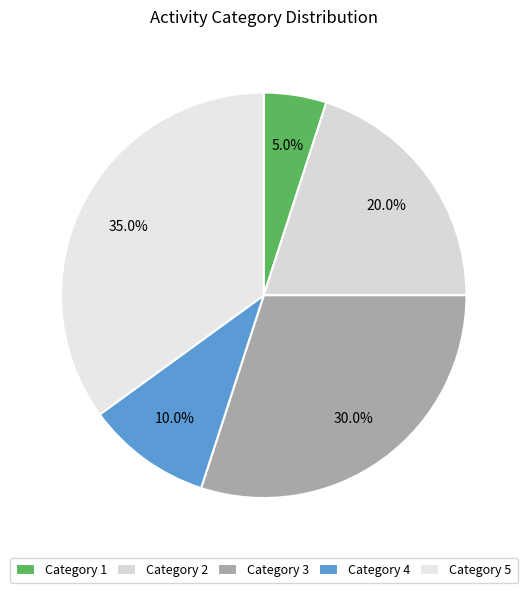

How many segments does this pie chart have?

5